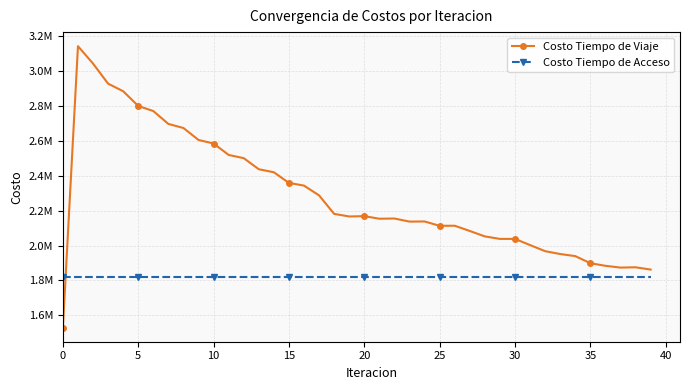

What is the sum of all Costo Tiempo de Acceso values?

72730015.7